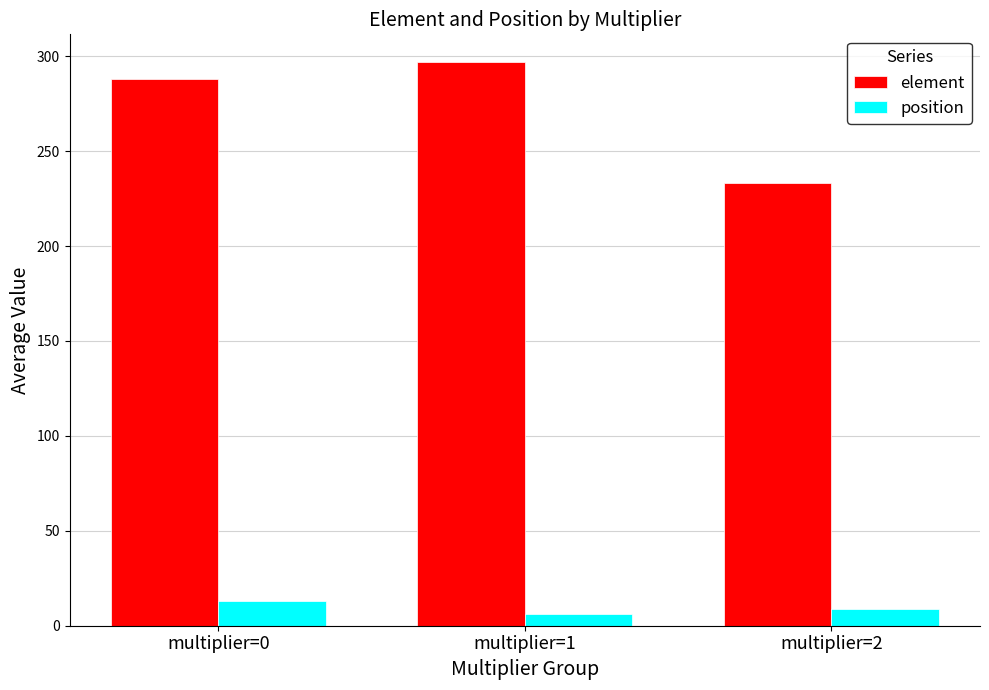

What is the highest value of the position series?

13.0